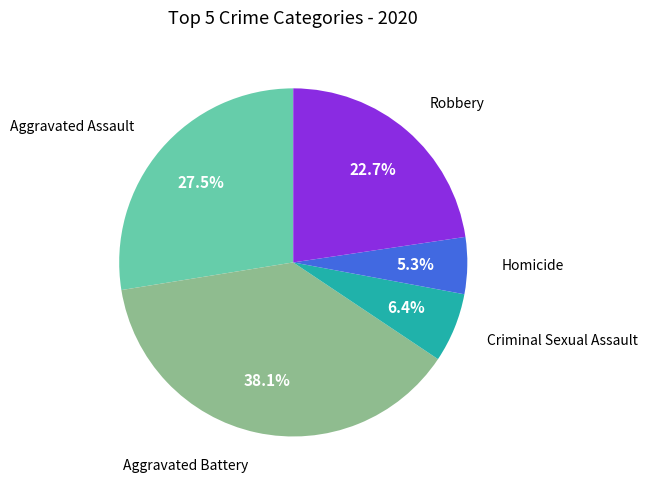

Does any single category account for the majority?

No